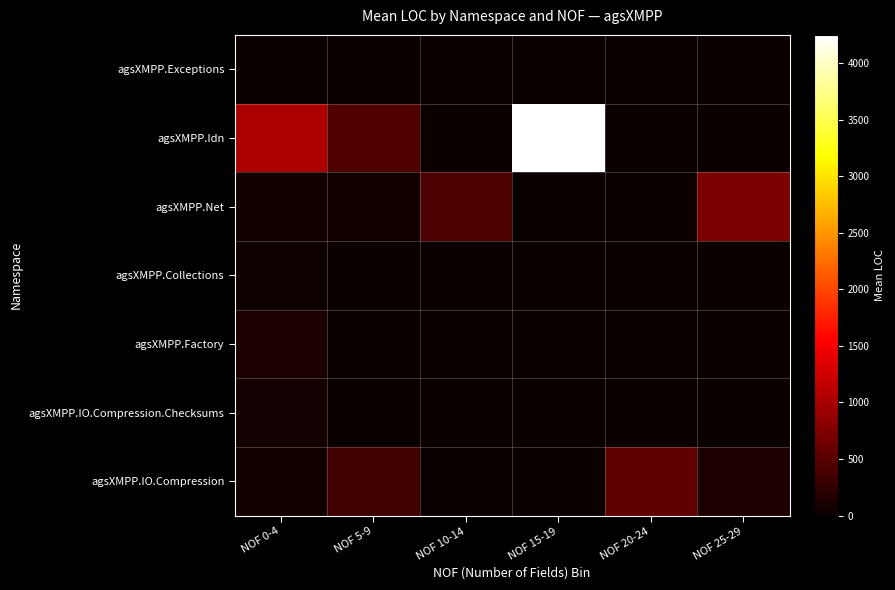

Which series has the largest range (max minus min)?

agsXMPP.Idn